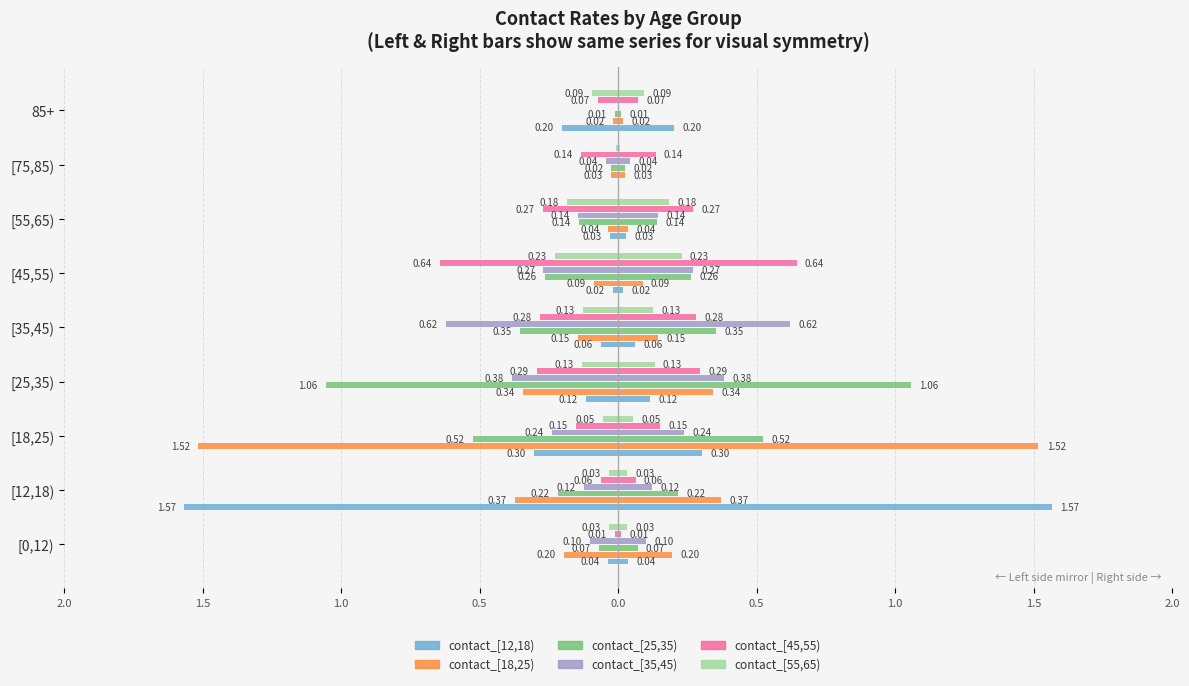

What is the label of the 8th bar from the left?

[75,85)